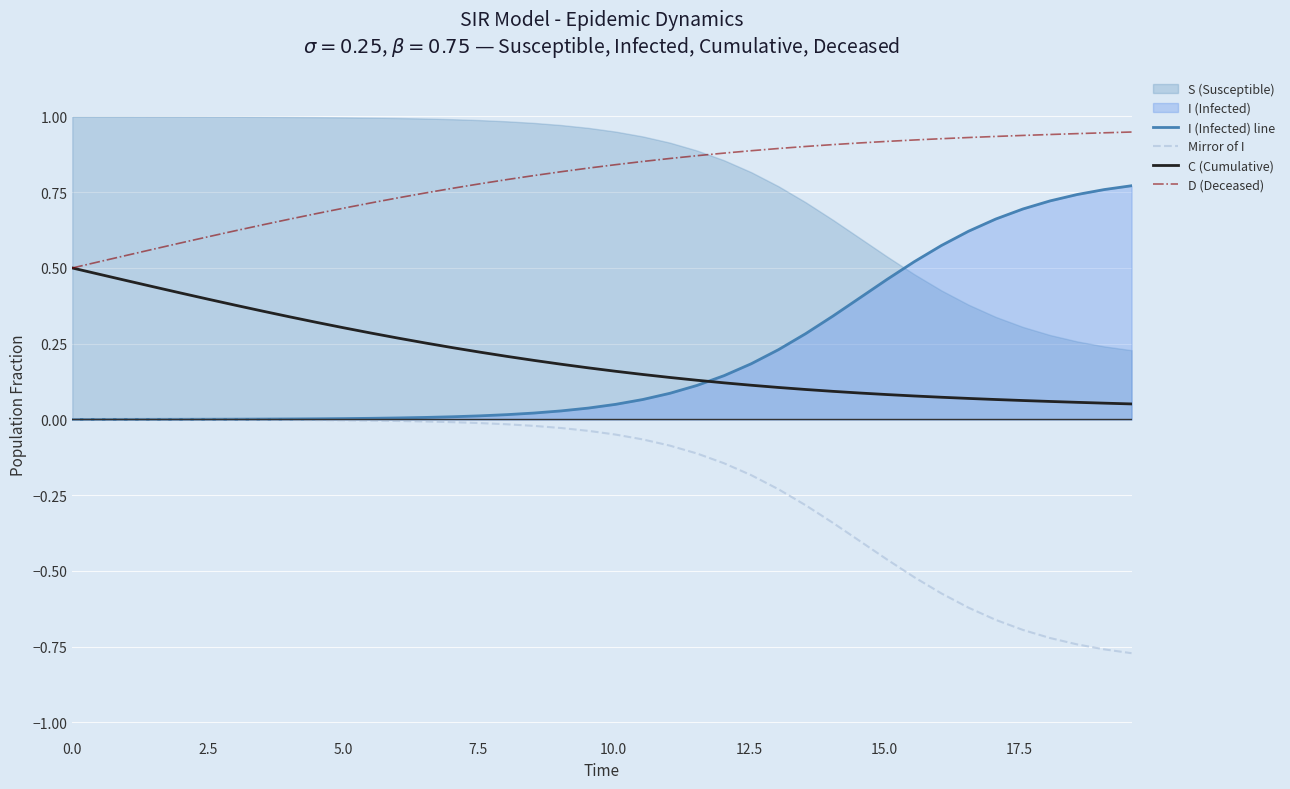

True or false: C (Cumulative) and Mirror of I intersect in this chart.

False